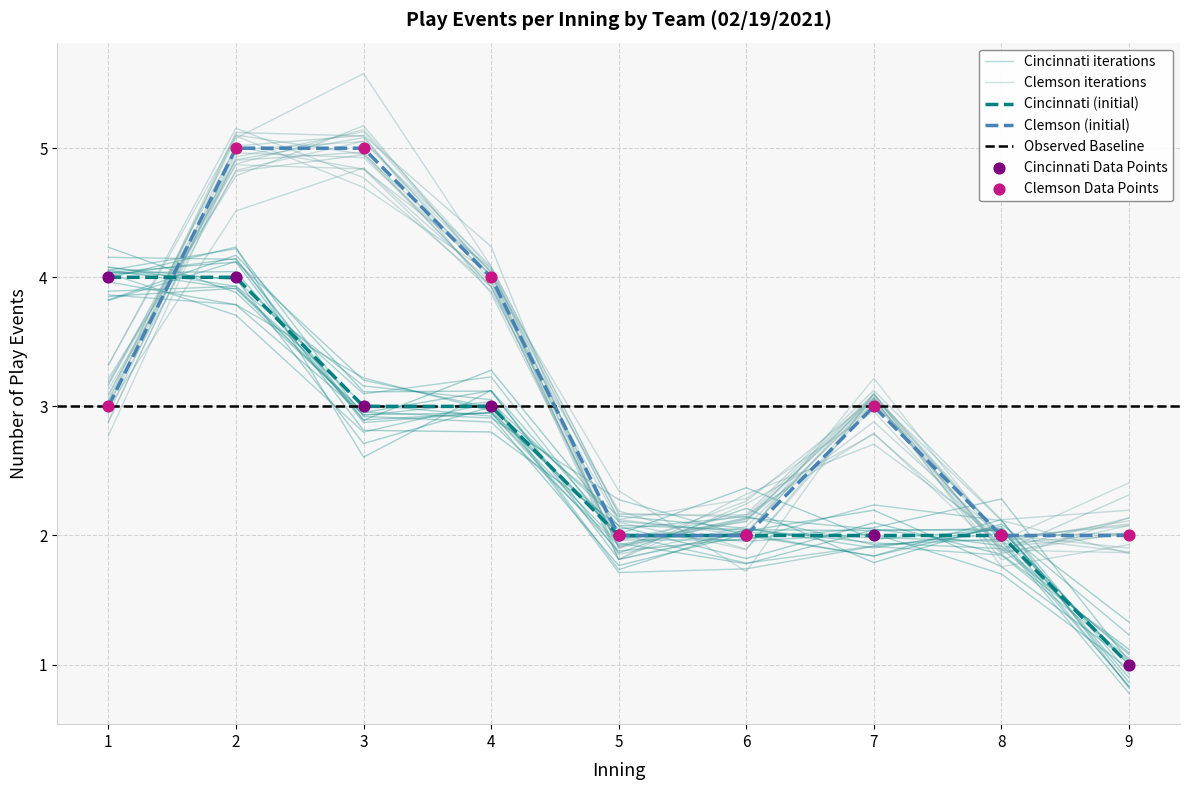

Which series has the widest spread of Y values?

Cincinnati (top)